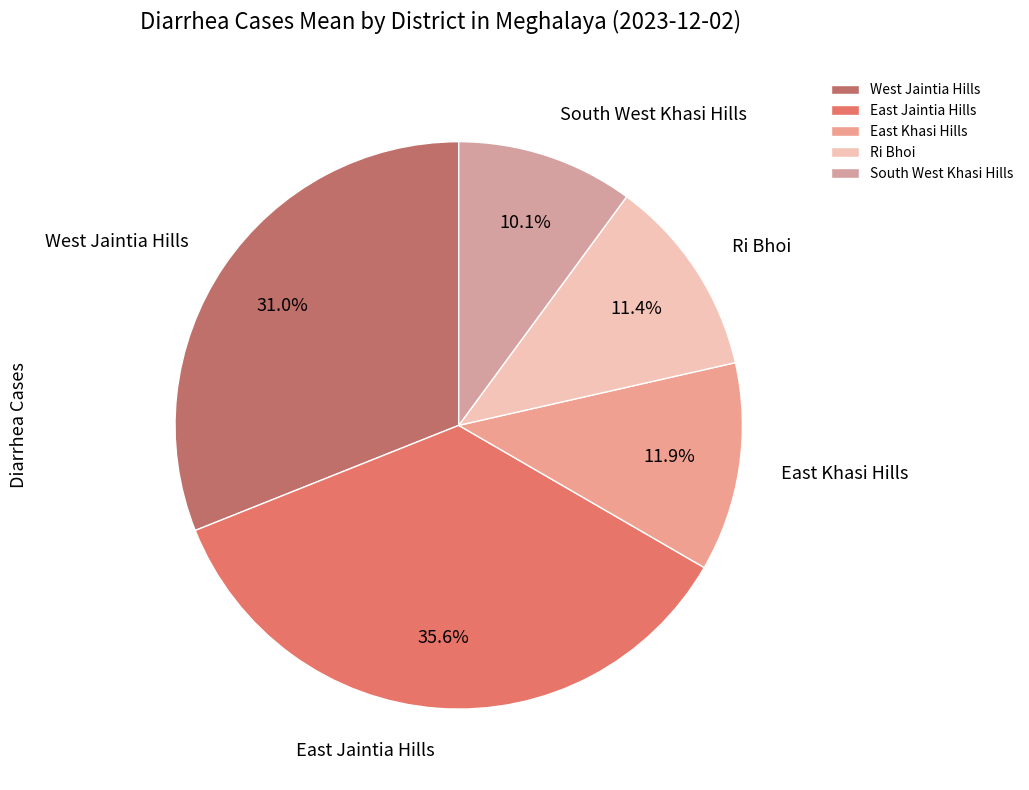

Rank the categories by value from lowest to highest.

South West Khasi Hills, Ri Bhoi, East Khasi Hills, West Jaintia Hills, East Jaintia Hills